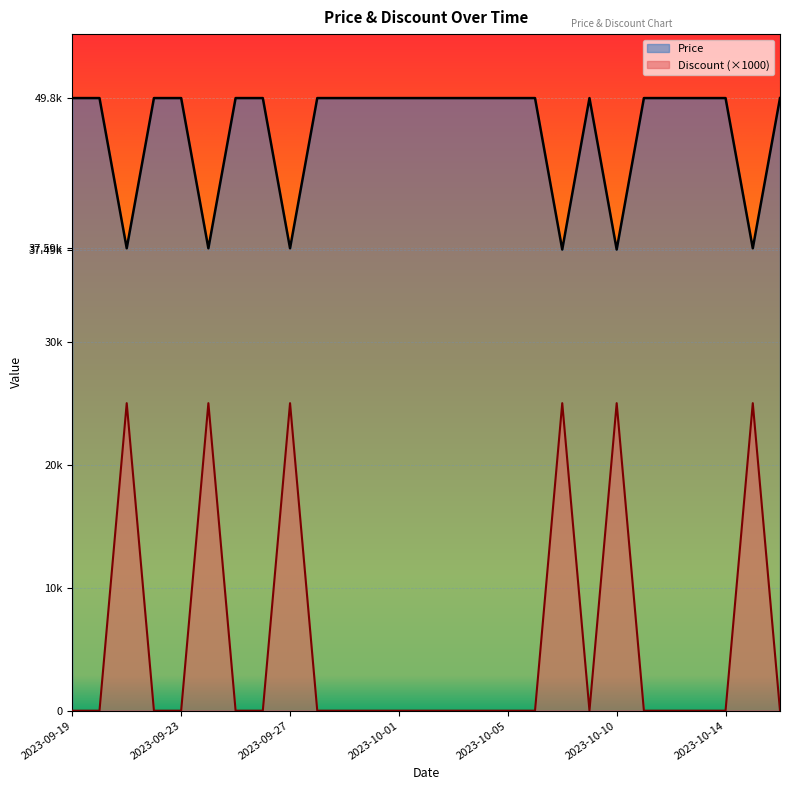

Which series has the largest total across all categories?

Price